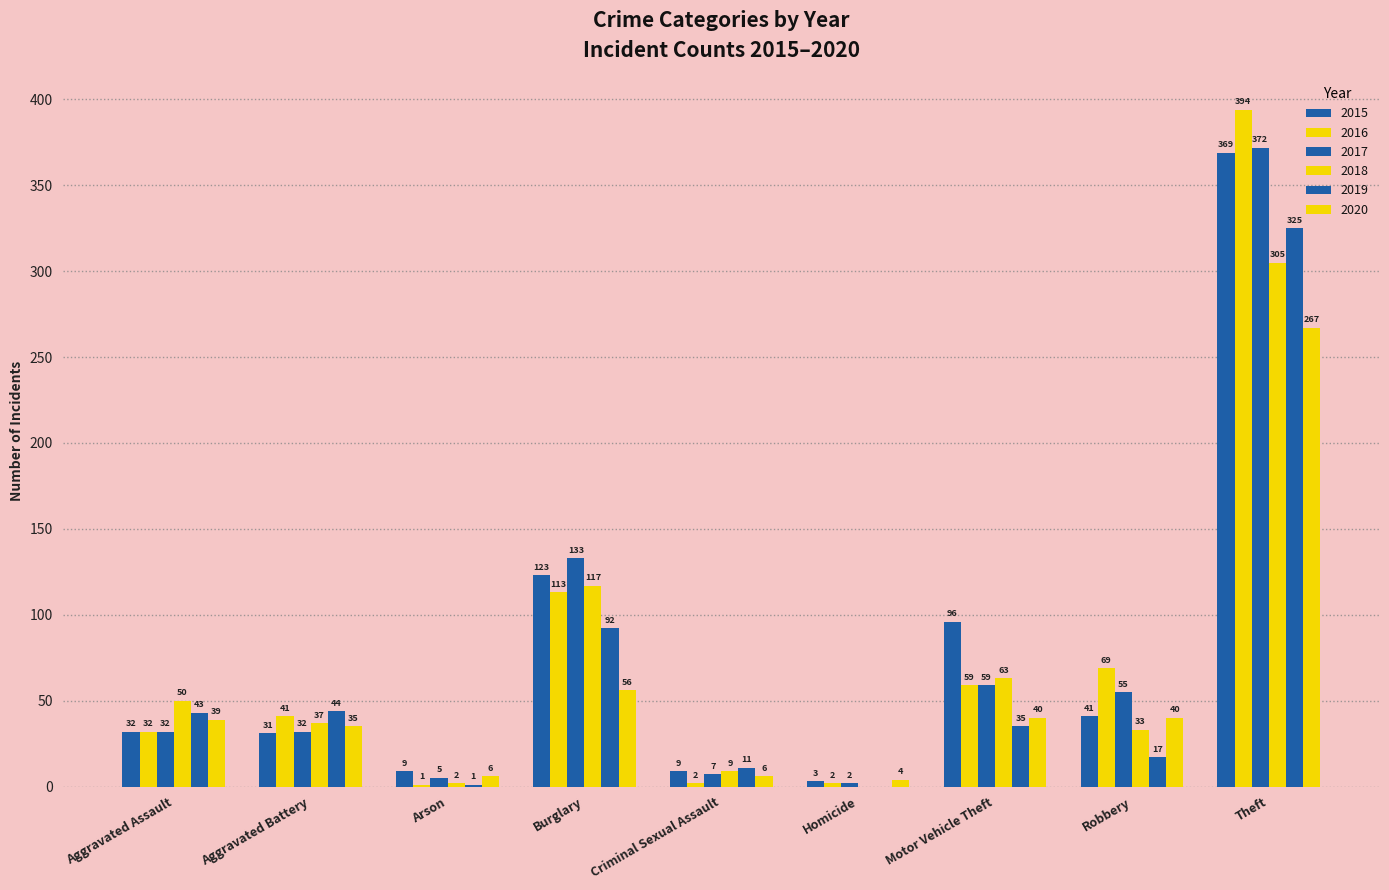

Does the chart contain stacked bars?

No